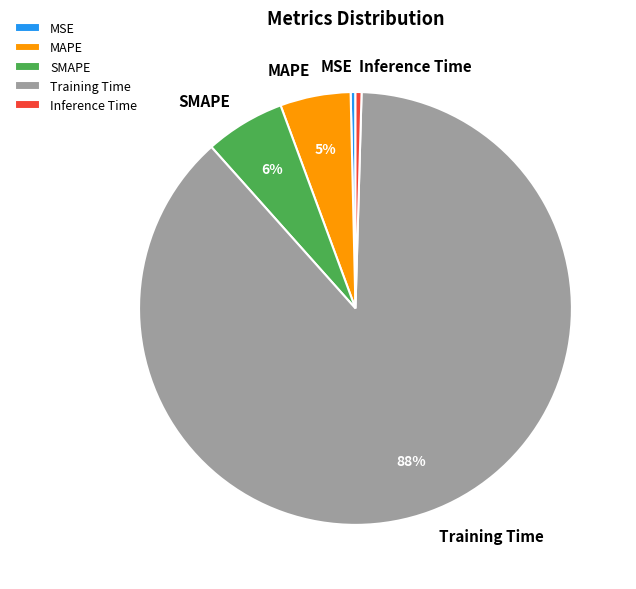

How many segments does this pie chart have?

5